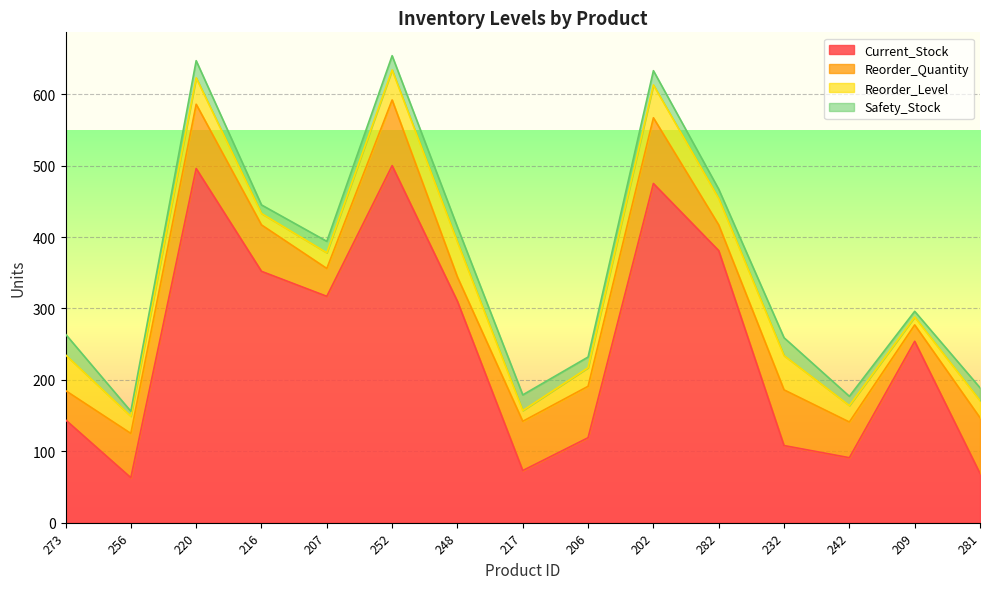

True or false: Current_Stock and Reorder_Level cross at least once.

False